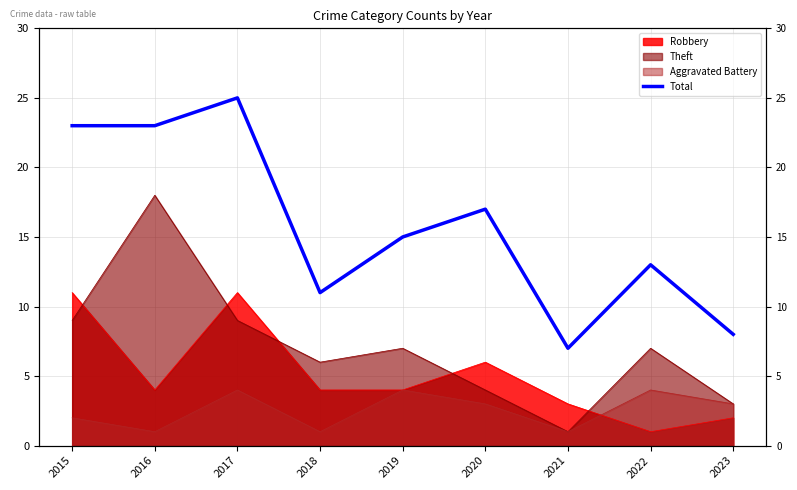

Reading left to right, extract all data points from this chart.

2015=23	2016=23	2017=25	2018=11	2019=15	2020=17	2021=7	2022=13	2023=8